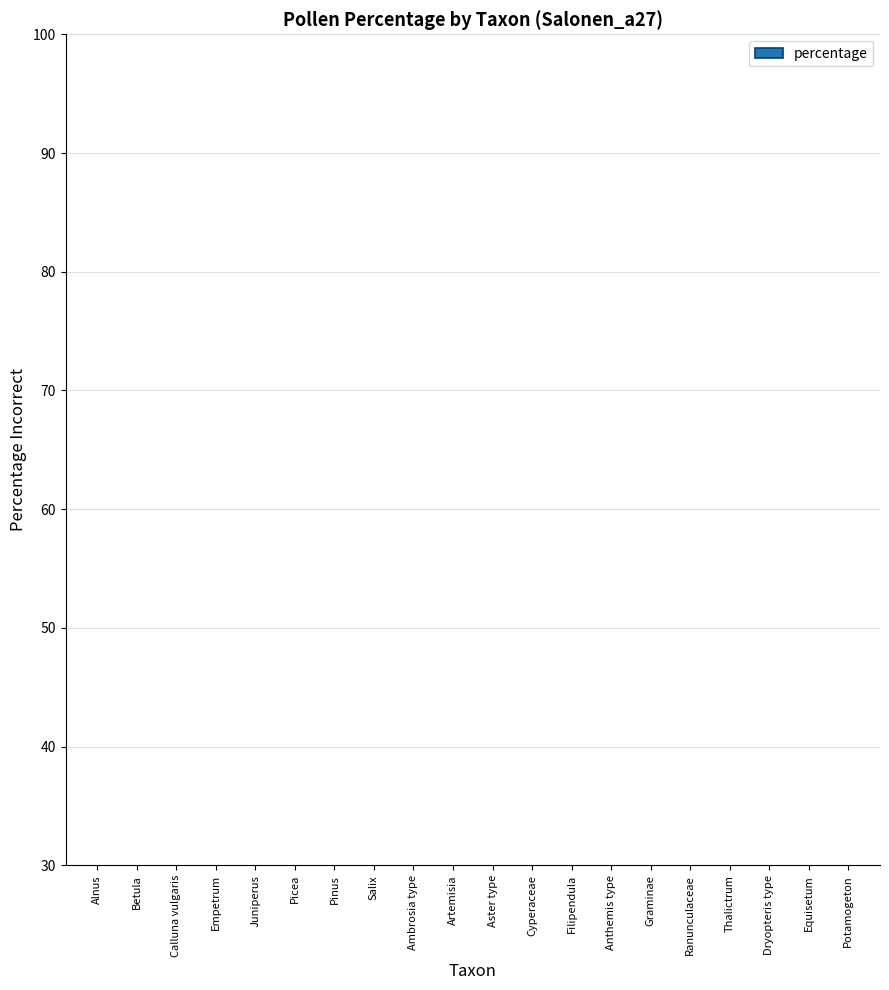

What is the approximate value at Cyperaceae?

27.5